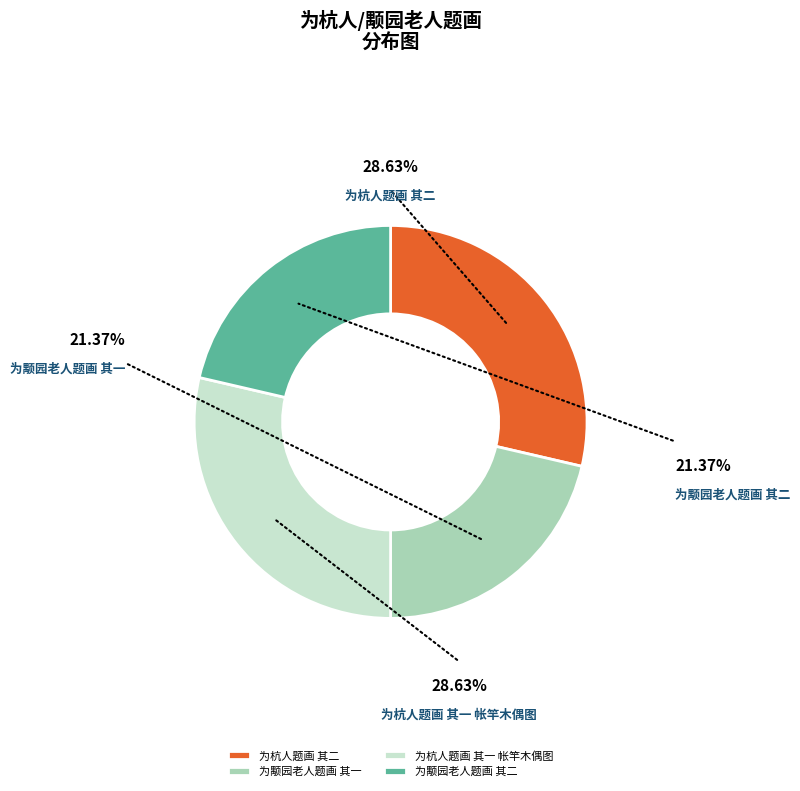

Approximately how many times larger is the value at 为颙园老人题画 其二 compared to 为杭人题画 其一 帐竿木偶图?

0.7